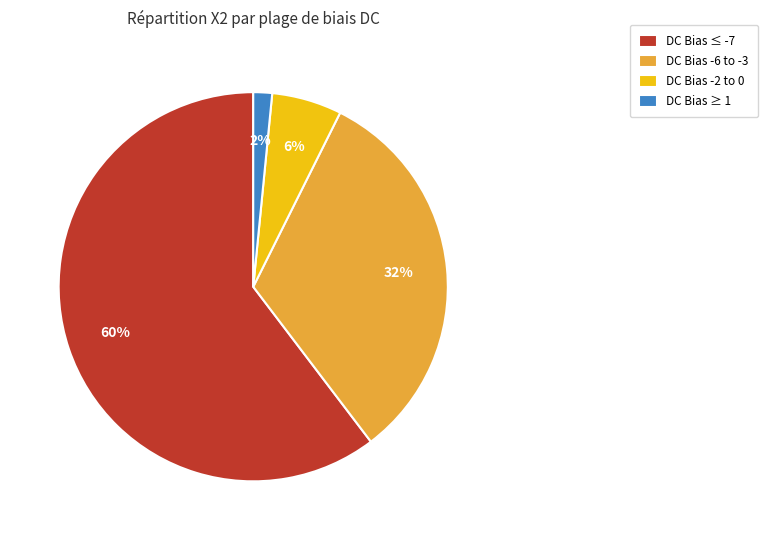

Is the sum of DC Bias ≤ -7 and DC Bias ≥ 1 greater than half?

Yes